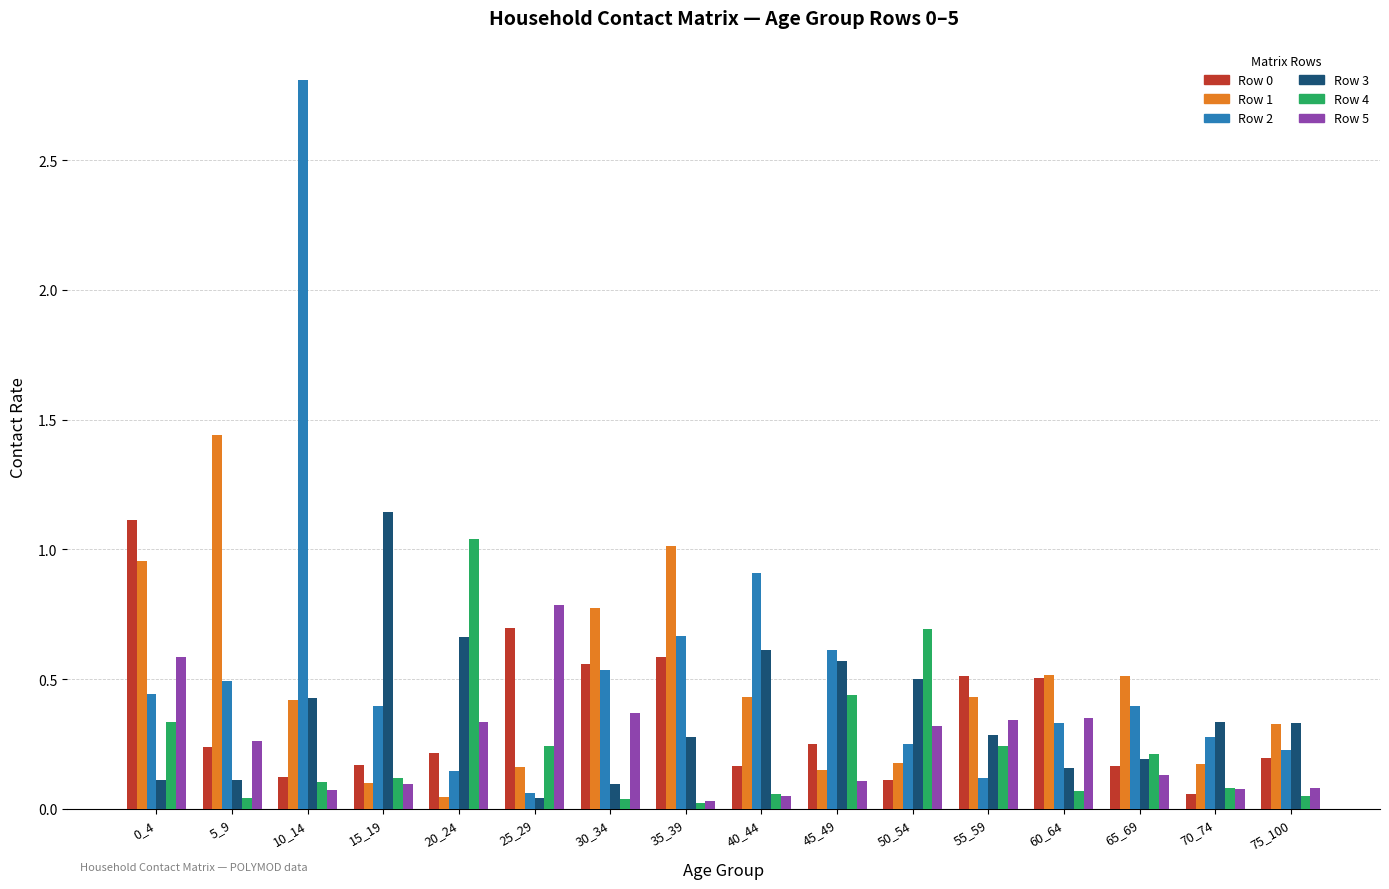

What is the difference between the maximum and minimum values in the Row 2 series?

2.7